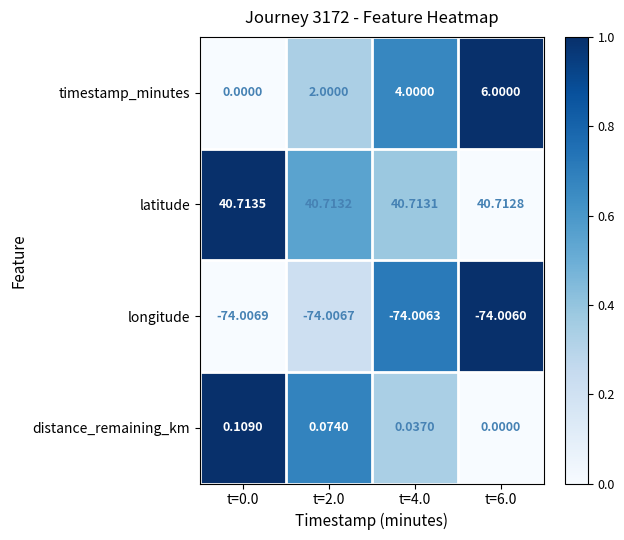

Is the value of distance_remaining_km at t=2.0 greater than the value of latitude at t=6.0?

No